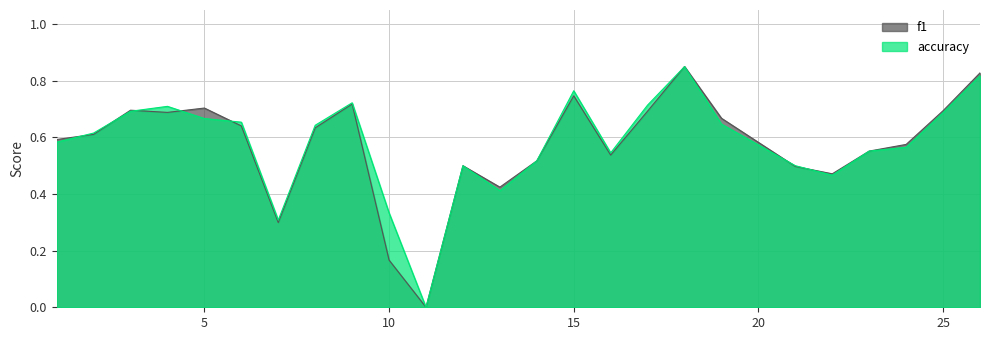

Reading left to right, extract all data points from this chart.

f1: 1=0.6	2=0.6	3=0.7	4=0.7	5=0.7	6=0.6	7=0.3	8=0.6	9=0.7	10=0.2	11=0.0	12=0.5	13=0.4	14=0.5	15=0.7	16=0.5	17=0.7	18=0.9	19=0.7	21=0.5	22=0.5	23=0.6	24=0.6	25=0.7	26=0.8
accuracy: 1=0.6	2=0.6	3=0.7	4=0.7	5=0.7	6=0.7	7=0.3	8=0.6	9=0.7	10=0.3	11=0.0	12=0.5	13=0.4	14=0.5	15=0.8	16=0.5	17=0.7	18=0.8	19=0.6	21=0.5	22=0.5	23=0.6	24=0.6	25=0.7	26=0.8